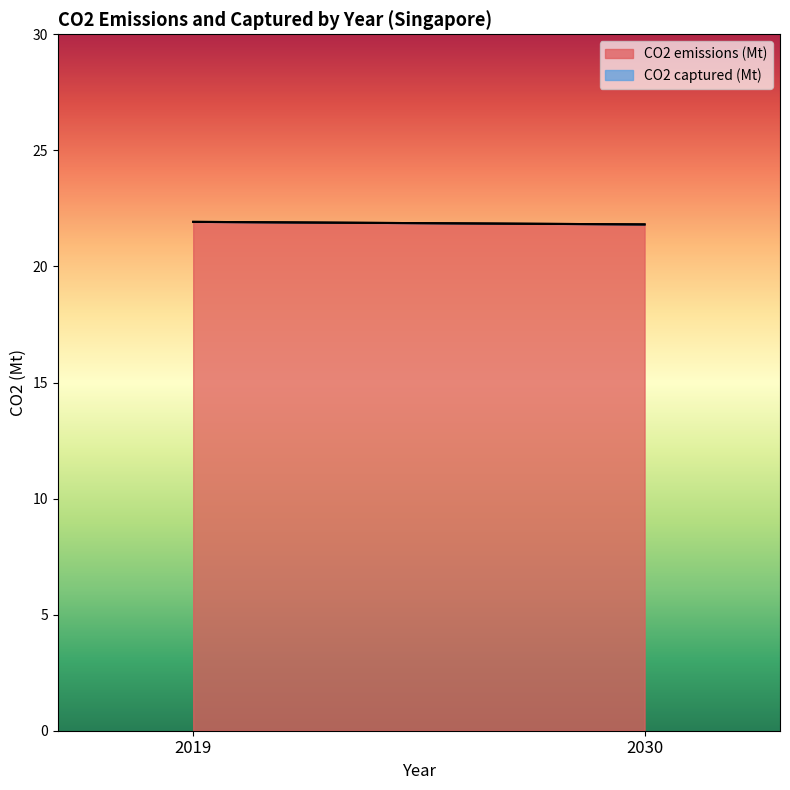

At how many categories does at least one series exceed 14?

2